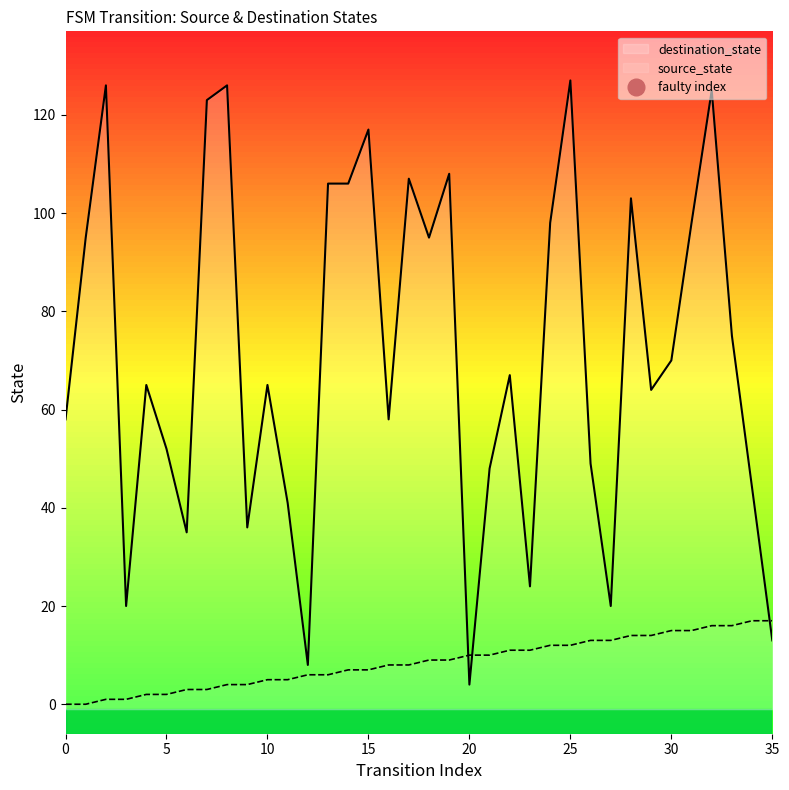

Between which two adjacent categories do source_state and destination_state first intersect?

19 and 20